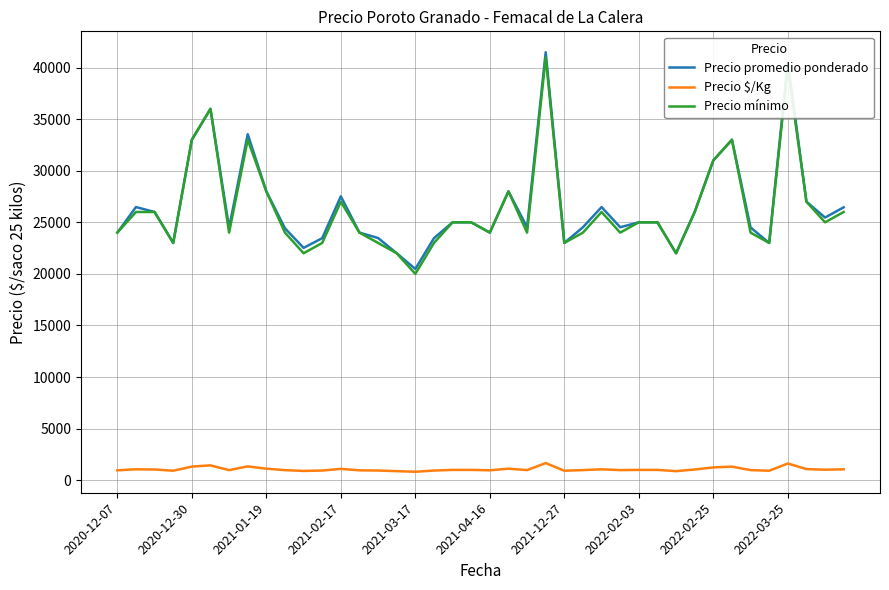

True or false: Precio mínimo and Precio $/Kg cross at least once.

False